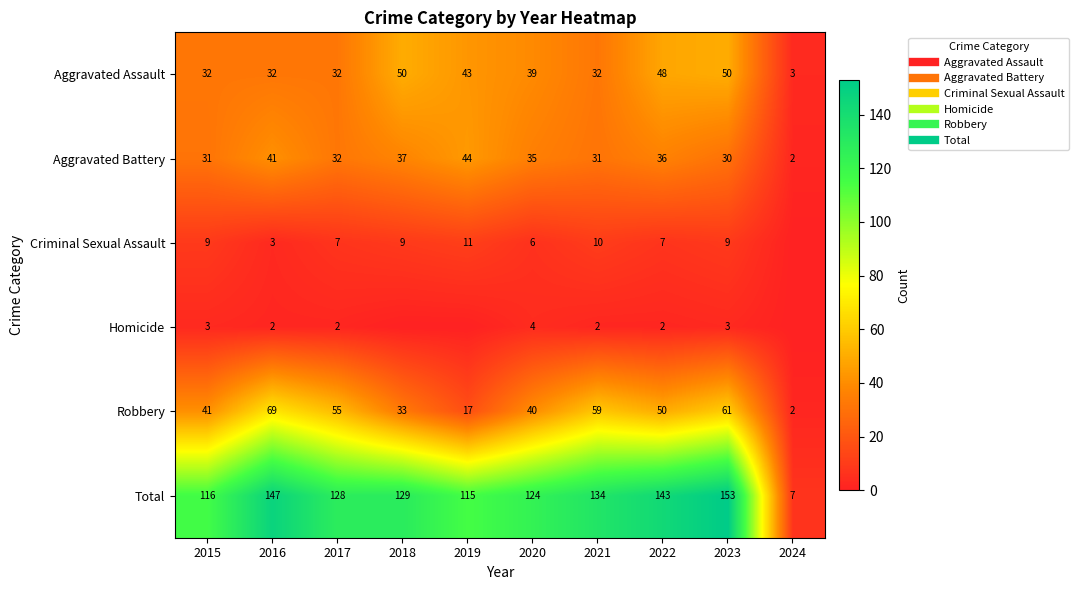

What is the approximate value of Robbery at 2019?

17